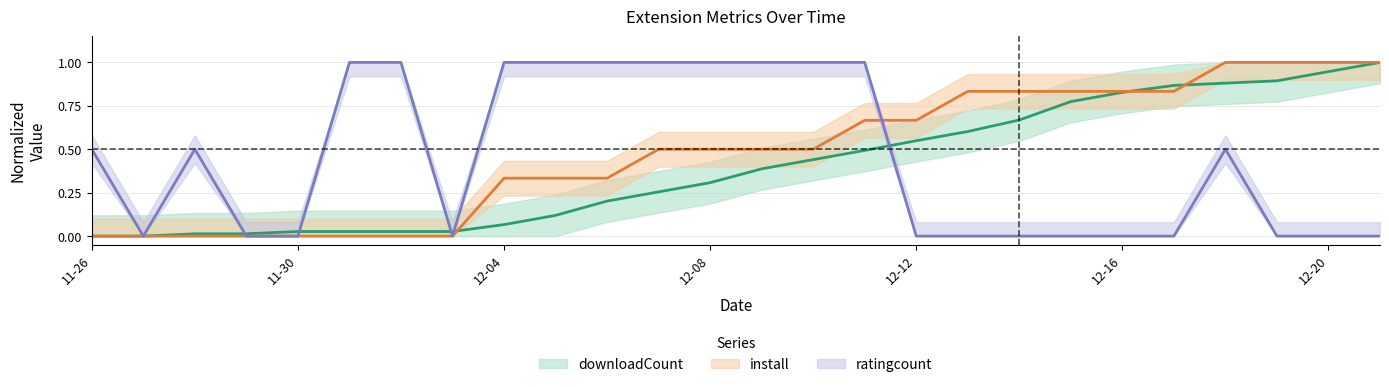

Does the chart have visible grid lines?

Yes